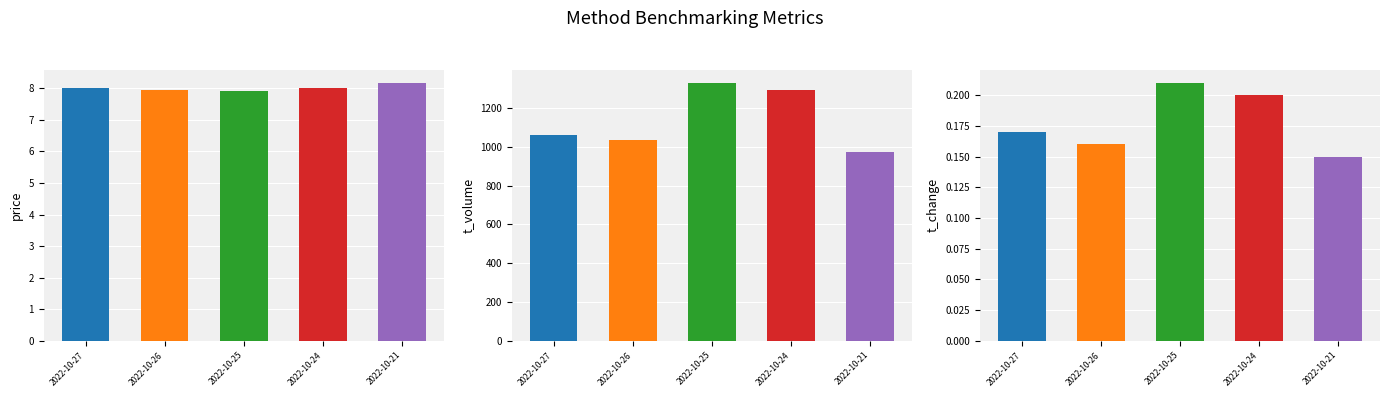

What is the sum of all t_change values?

0.9